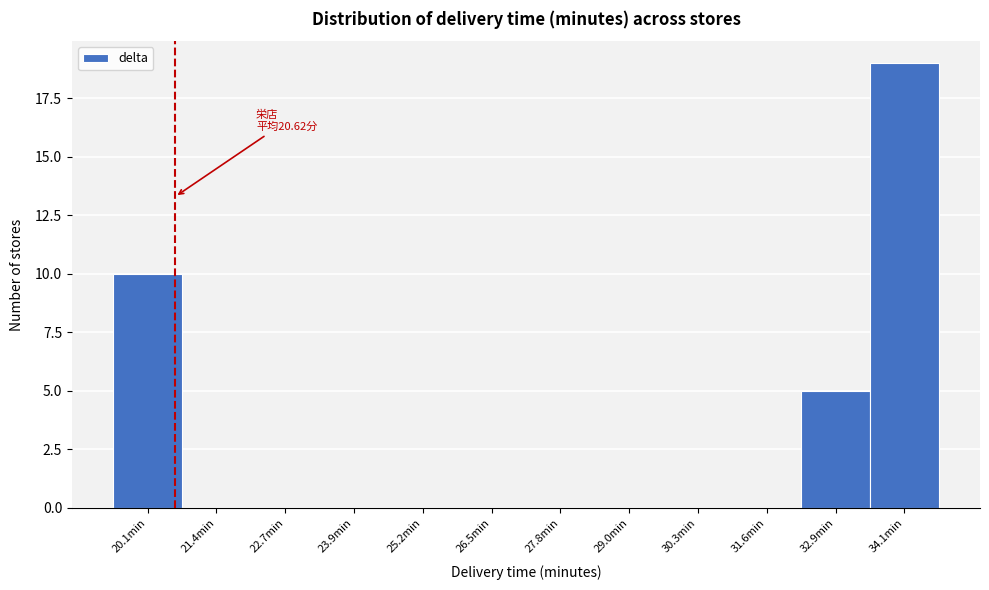

Which range on the x-axis has the tallest bar?

33.4 to 34.8